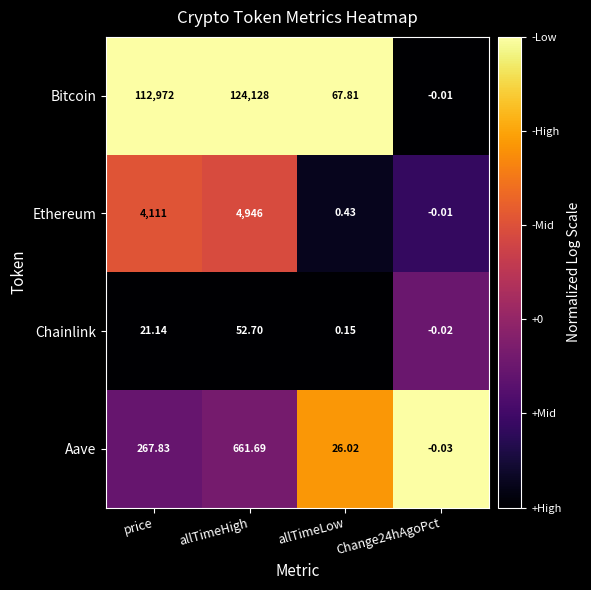

At which category is the sum across all series the highest?

allTimeHigh